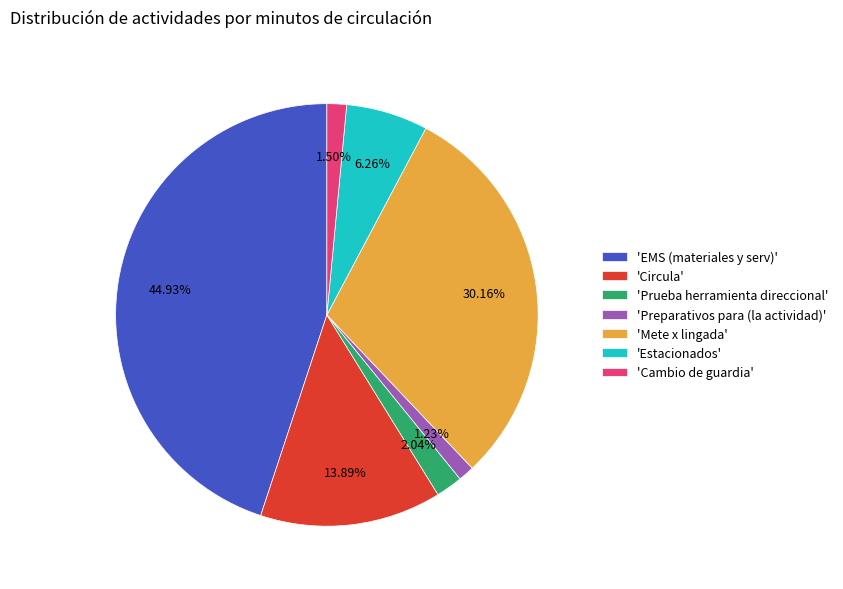

Is there a majority slice in this chart?

No